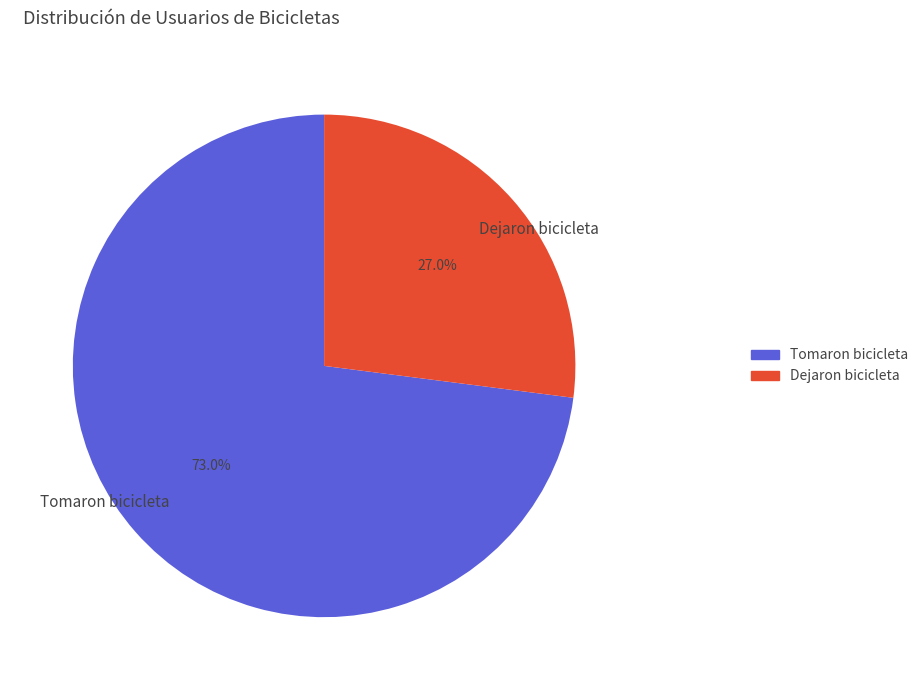

What is the total percentage of Tomaron bicicleta and Dejaron bicicleta?

100.0%